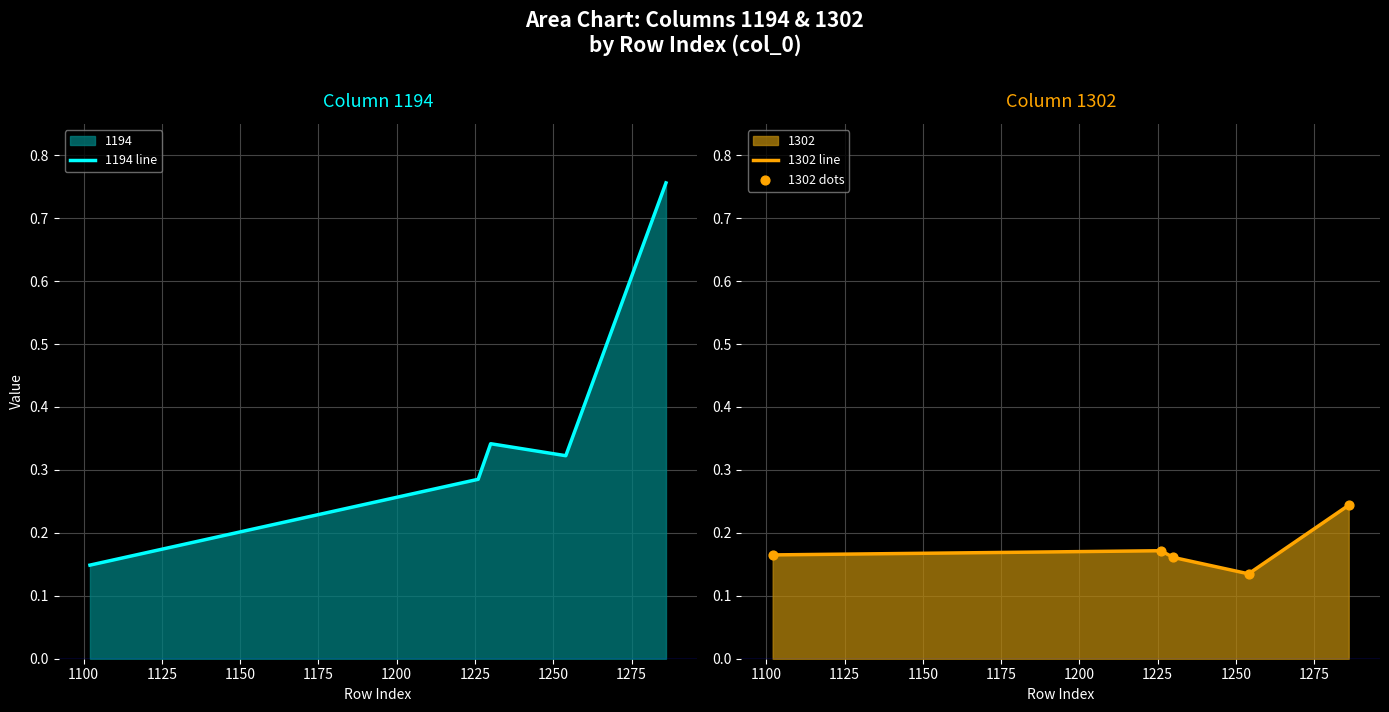

Which series contains the lowest Y value?

1302 line